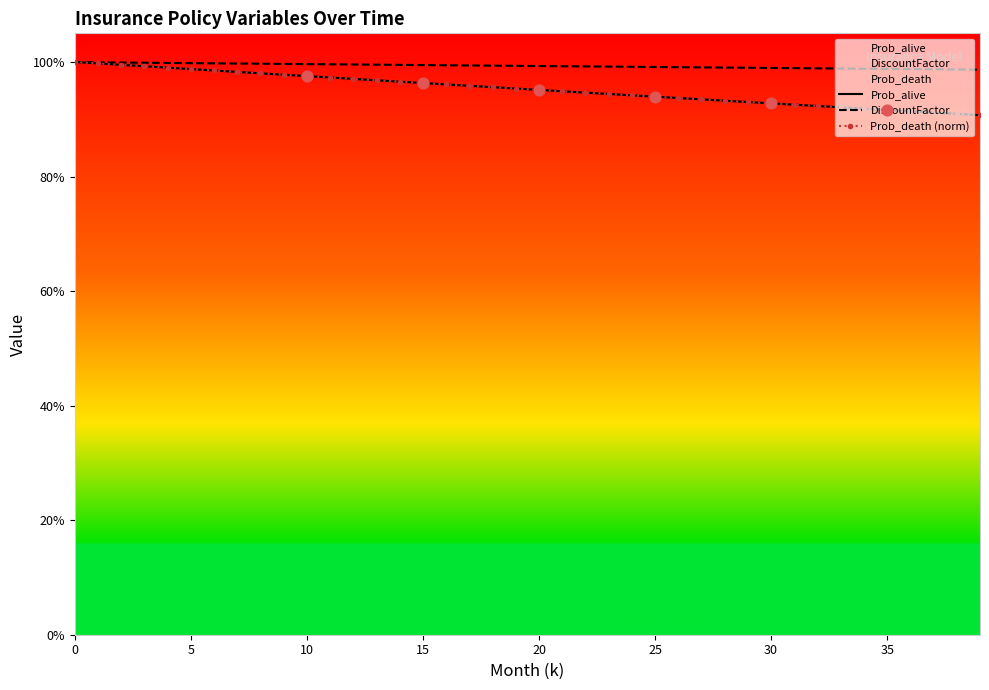

Which series has the widest spread of Y values?

Prob_death (norm)